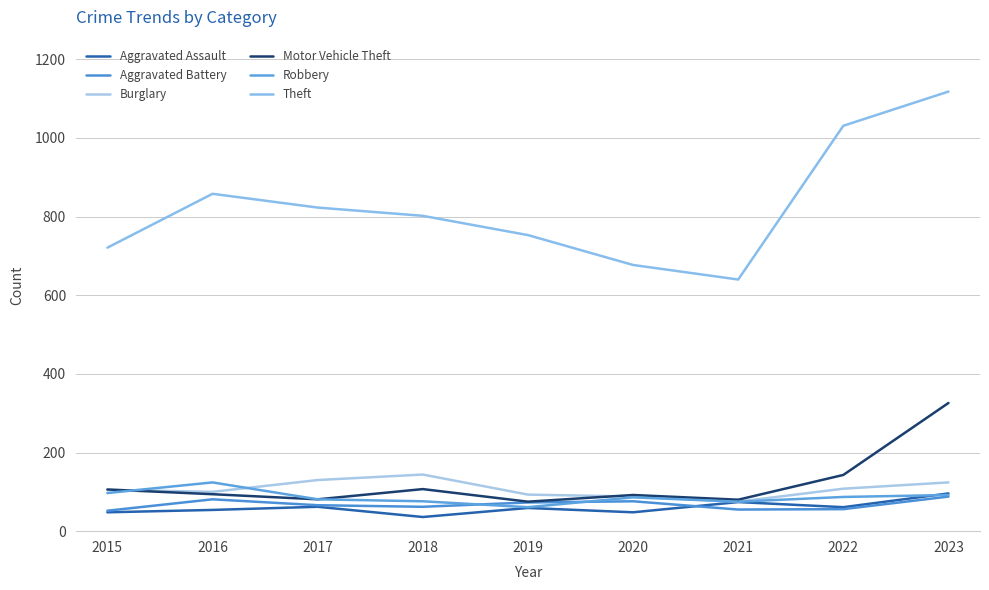

How many distinct data groups are displayed?

6